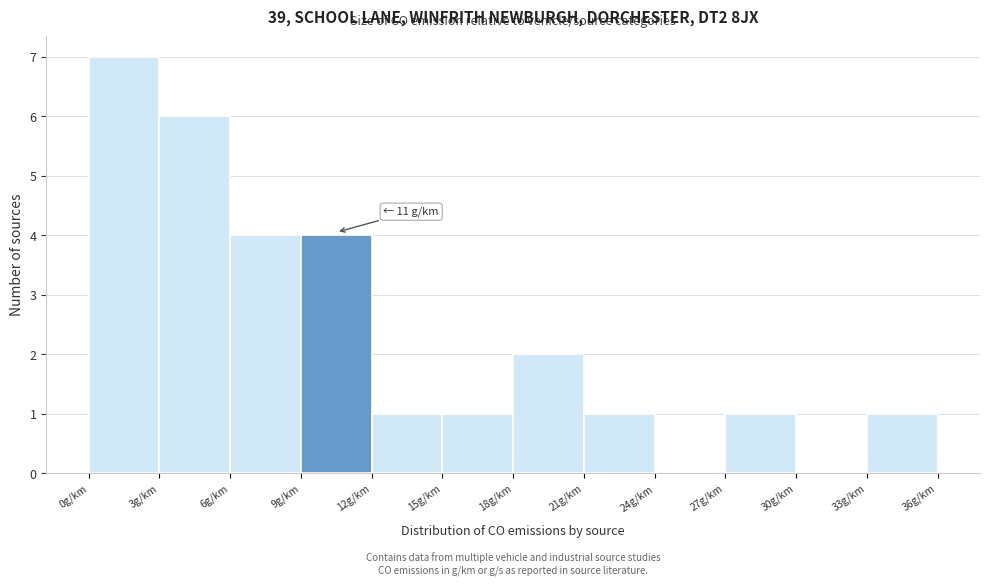

Over which range of the x-axis is the bar tallest?

0 to 3